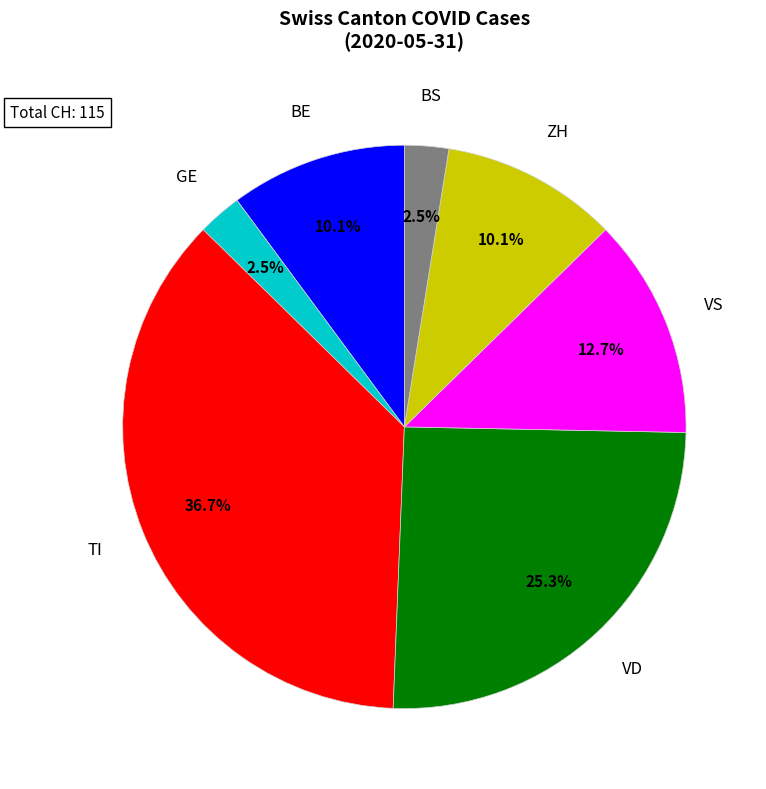

To the nearest percent, what is the difference between the largest and smallest slice percentages?

34%